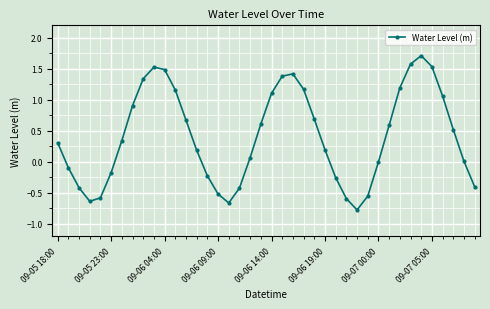

What is the difference between the second highest and minimum values?

2.3